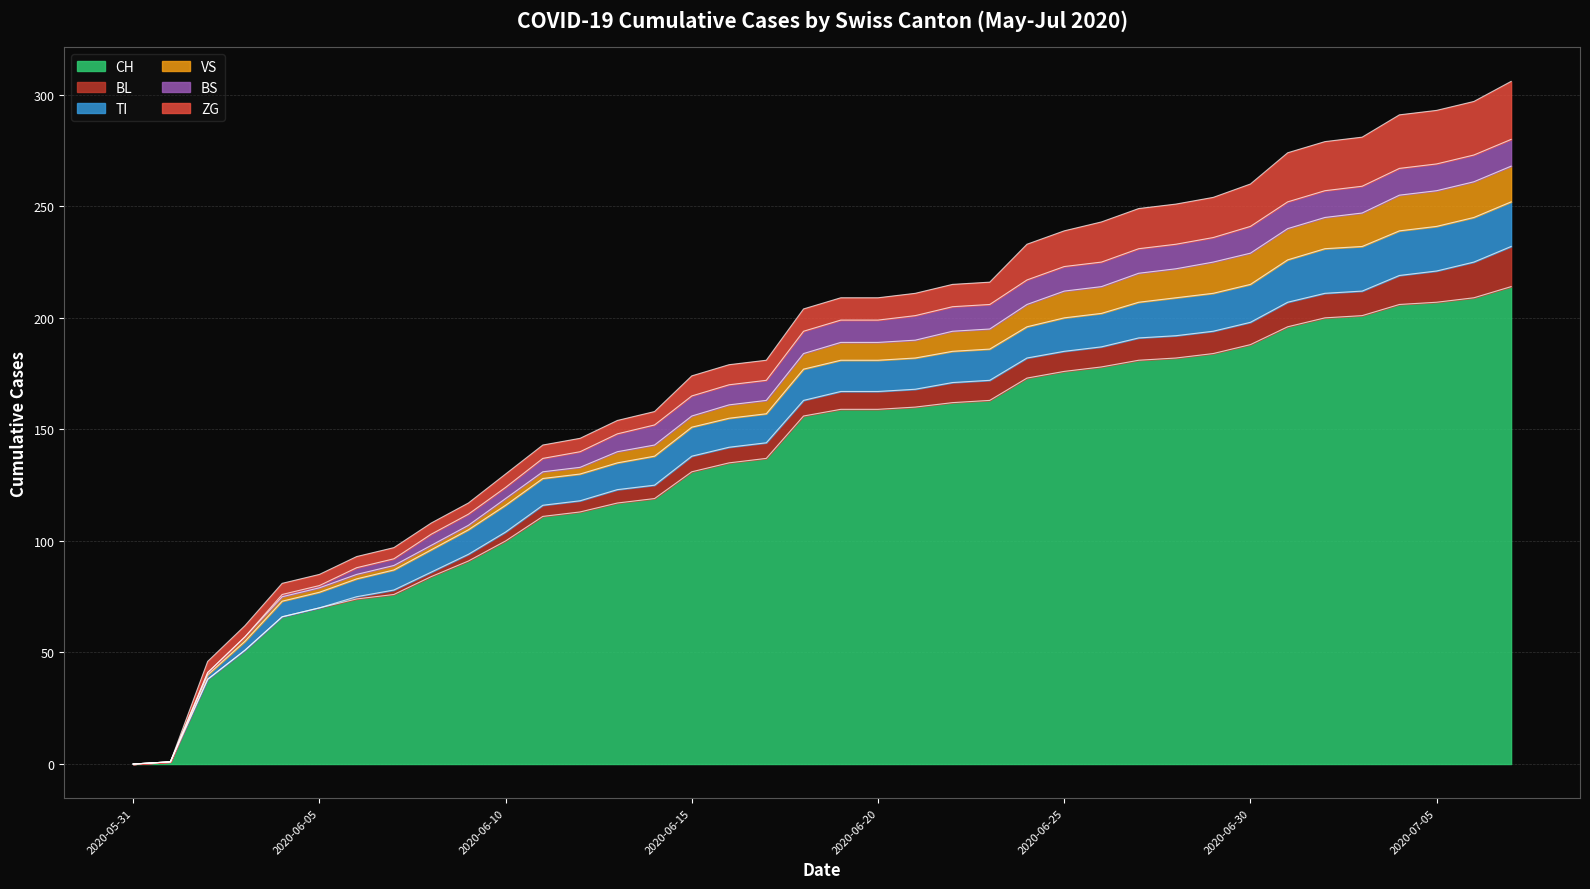

Rank the categories by BL value from lowest to highest.

2020-05-31, 2020-06-01, 2020-06-02, 2020-06-03, 2020-06-04, 2020-06-05, 2020-06-06, 2020-06-07, 2020-06-08, 2020-06-09, 2020-06-10, 2020-06-11, 2020-06-12, 2020-06-13, 2020-06-14, 2020-06-15, 2020-06-16, 2020-06-17, 2020-06-18, 2020-06-19, 2020-06-20, 2020-06-21, 2020-06-22, 2020-06-23, 2020-06-24, 2020-06-25, 2020-06-26, 2020-06-27, 2020-06-28, 2020-06-29, 2020-06-30, 2020-07-01, 2020-07-02, 2020-07-03, 2020-07-04, 2020-07-05, 2020-07-06, 2020-07-07